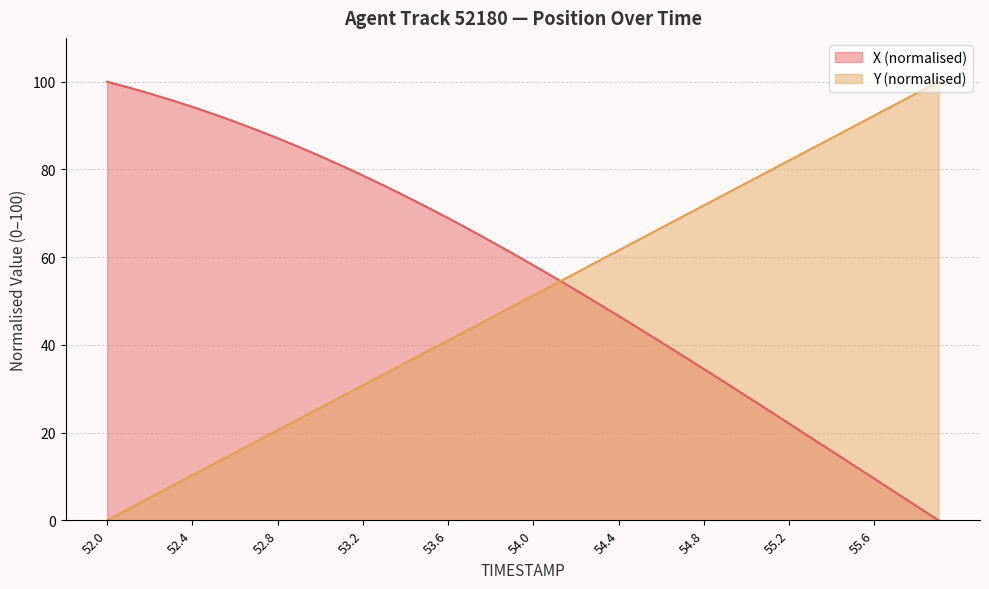

How many lines are shown in the chart?

2